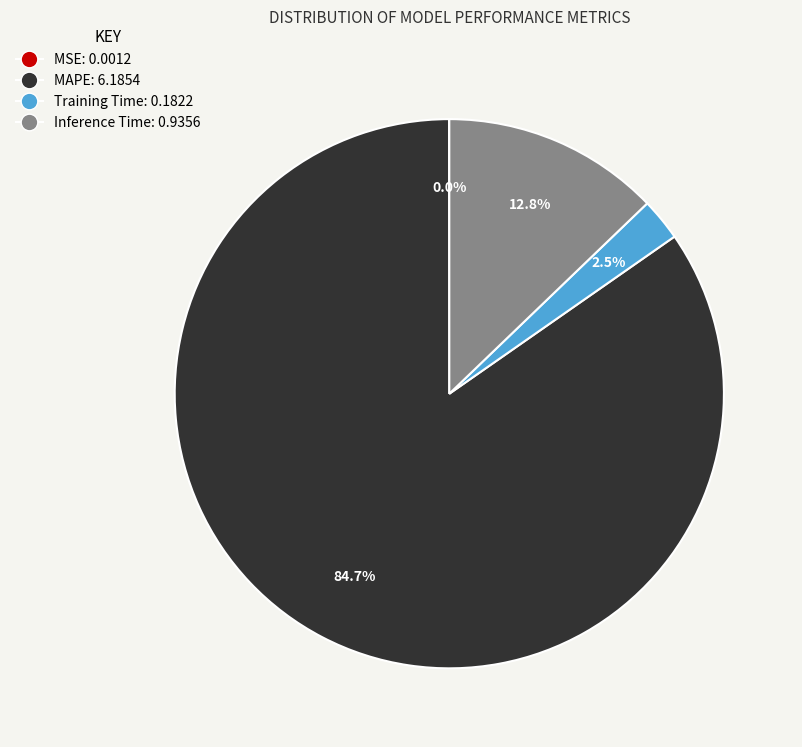

What portion of the pie excludes MAPE?

15.3%